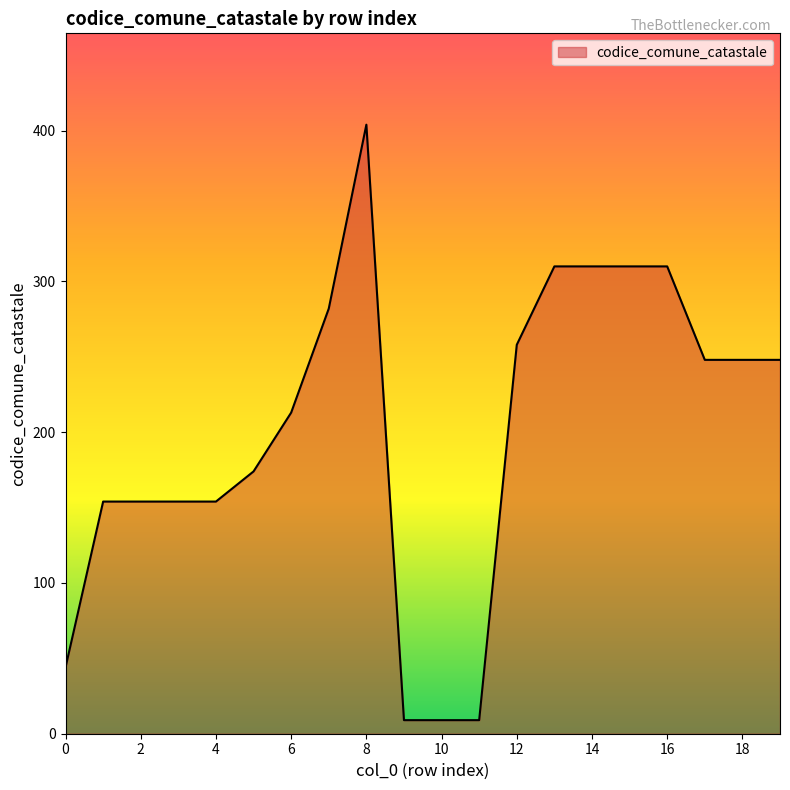

What is the greatest value displayed?

404